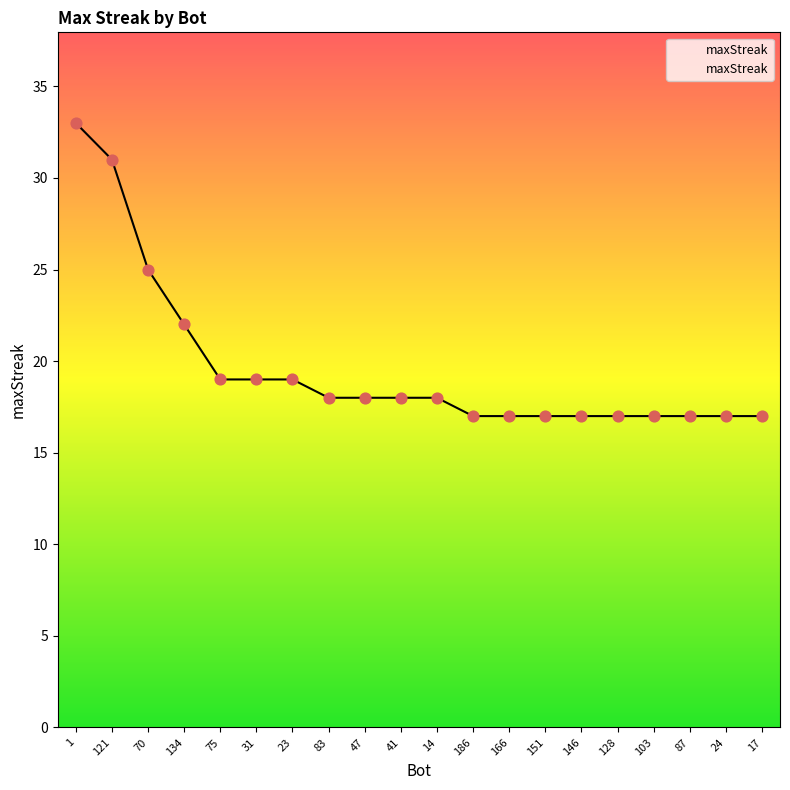

Approximately how many times larger is the value at 14 compared to 151?

1.1